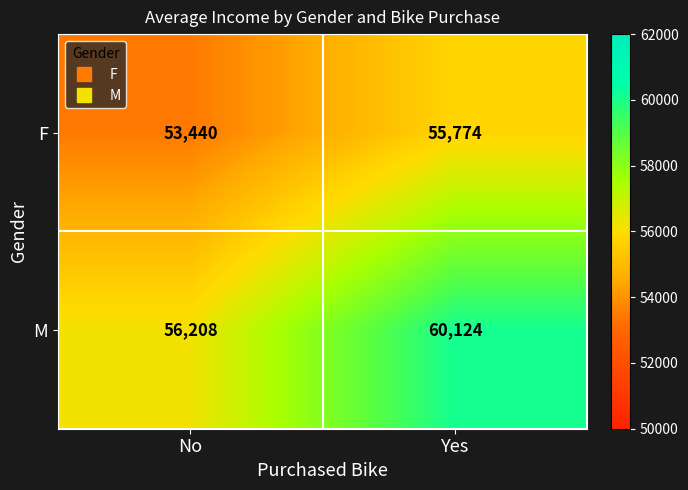

What is the average value of the M series?

58166